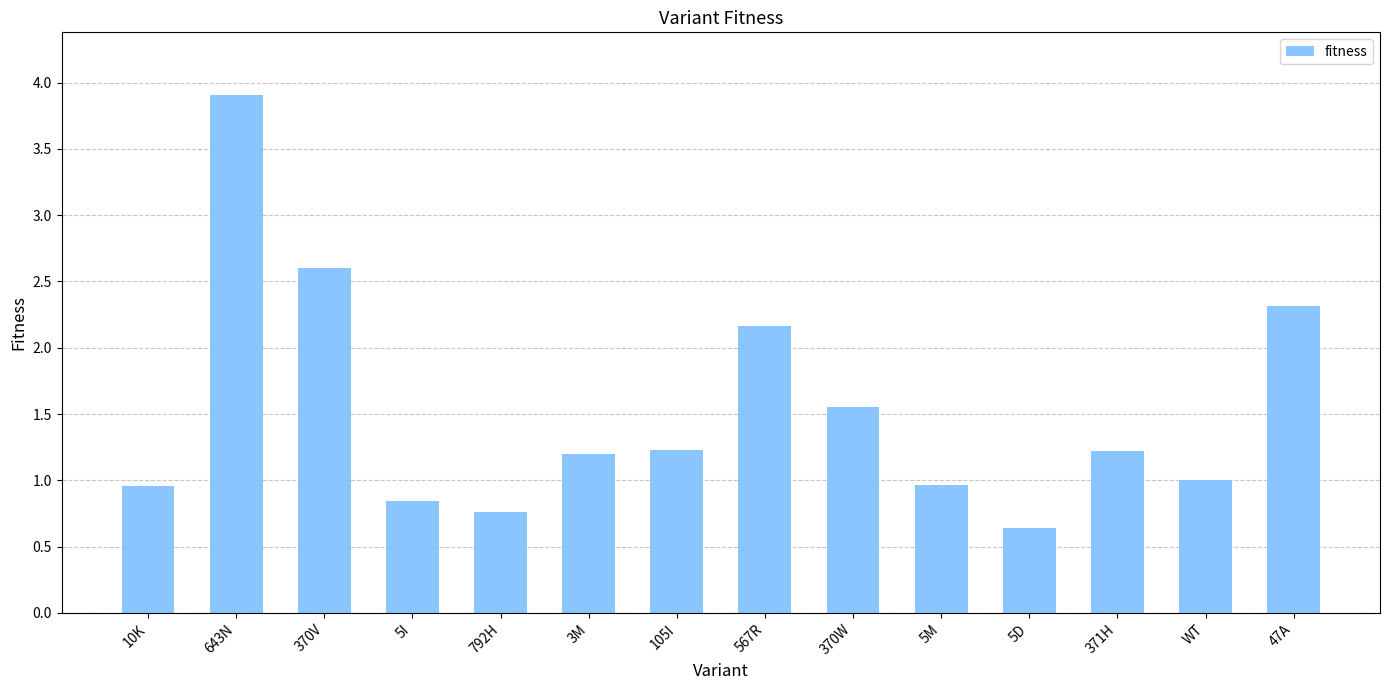

What is the approximate value at 567R?

2.2